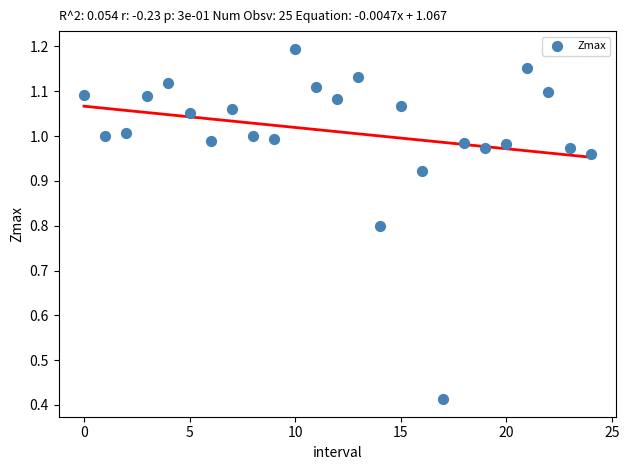

What is the range of Y values (max minus min)?

0.8